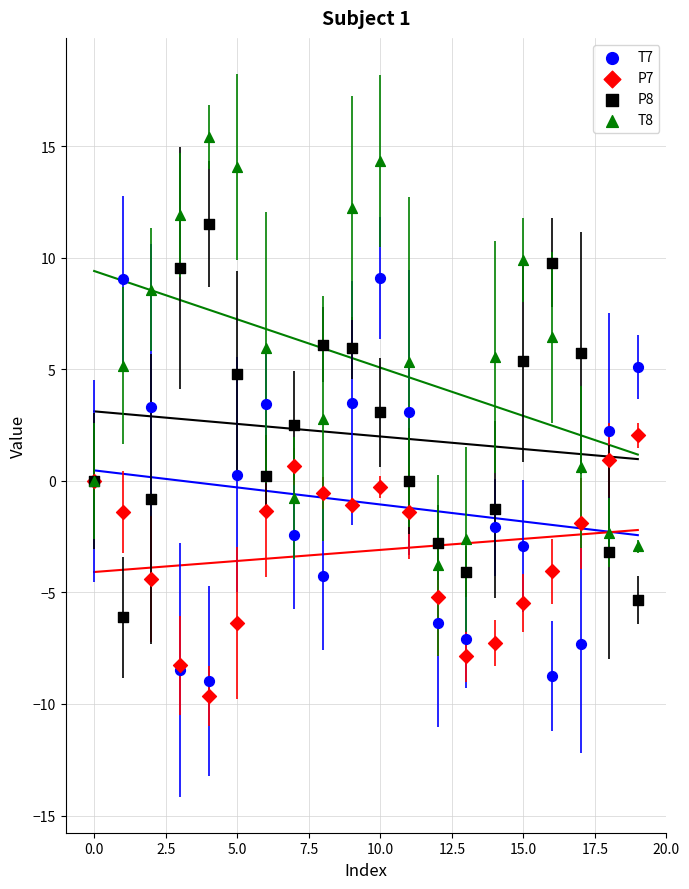

Which series contains the lowest Y value?

P7